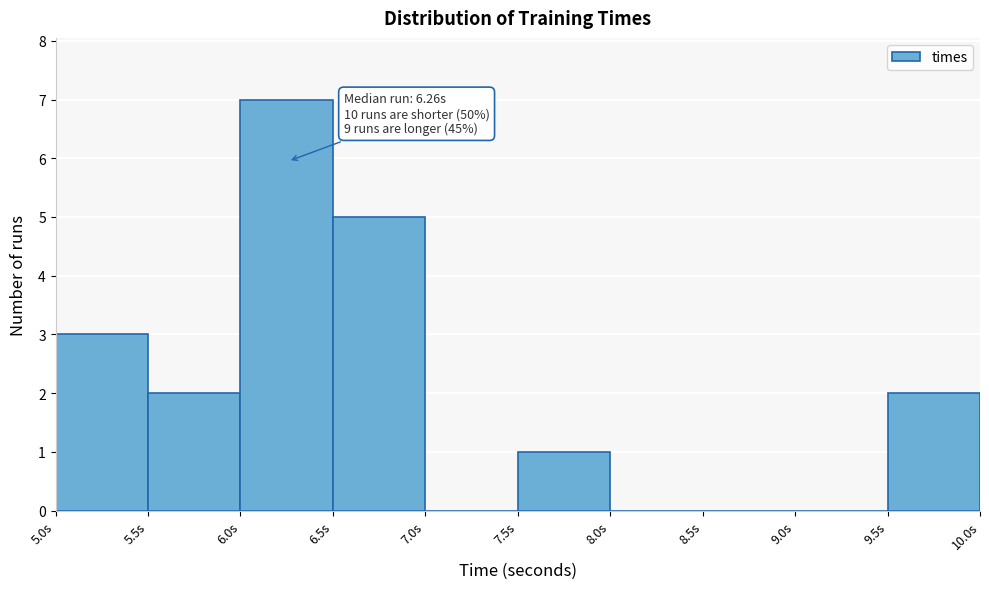

Over which range of the x-axis is the bar tallest?

6.0 to 6.5